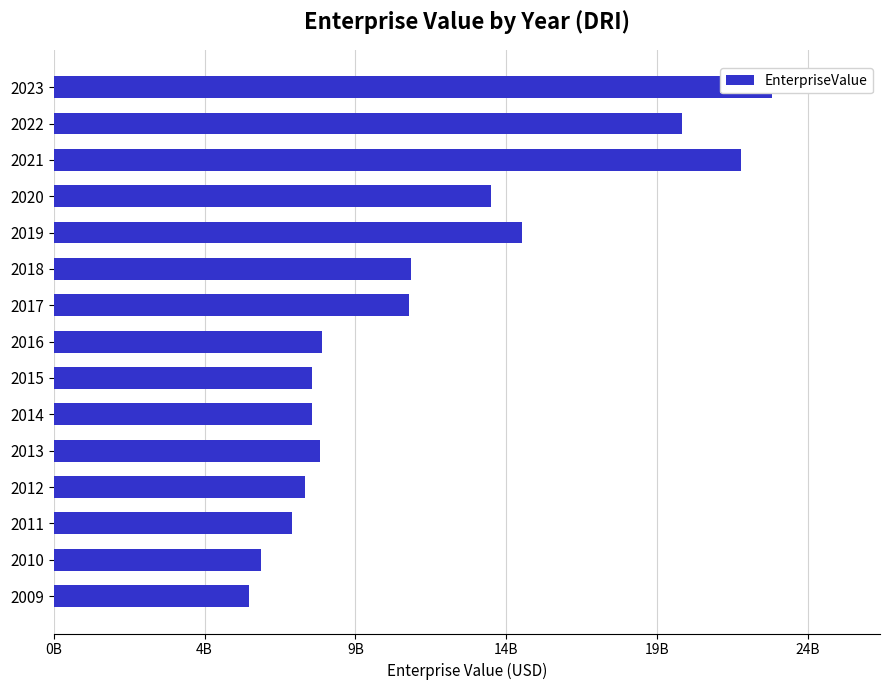

The chart shows a value of 3540632681 at 2010. True or false?

False